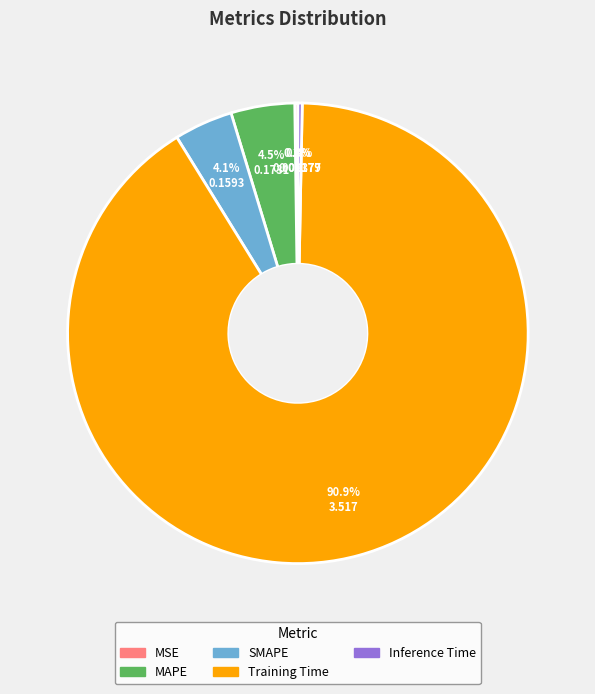

What percentage do Training Time and SMAPE together represent?

95.0%